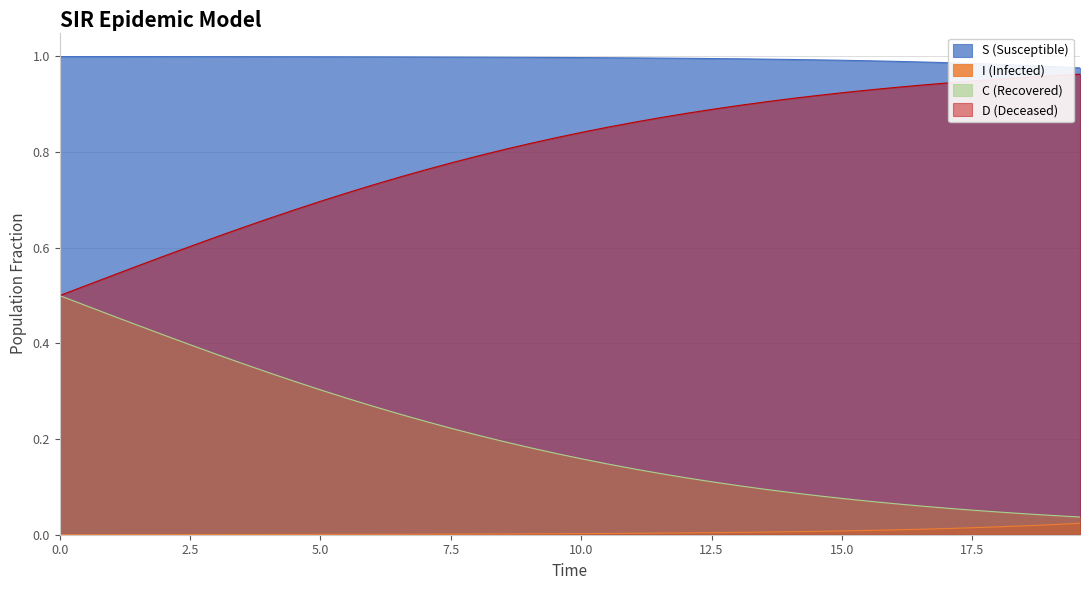

Which series has the largest total across all categories?

S (Susceptible)